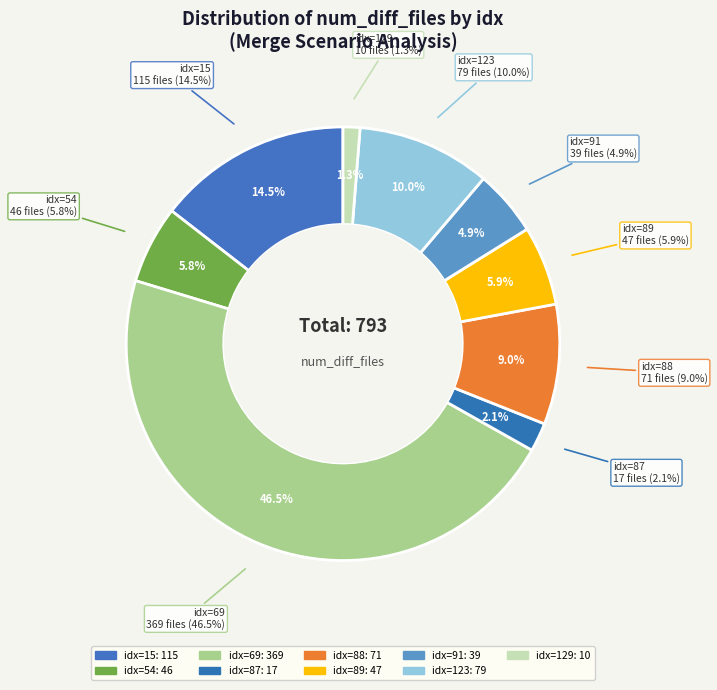

To the nearest percent, what percentage of the pie is 89?

6%